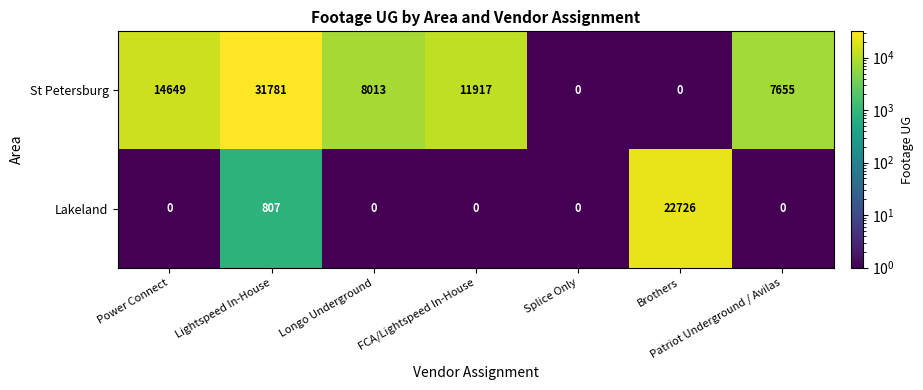

Which series has the largest total across all categories?

St Petersburg